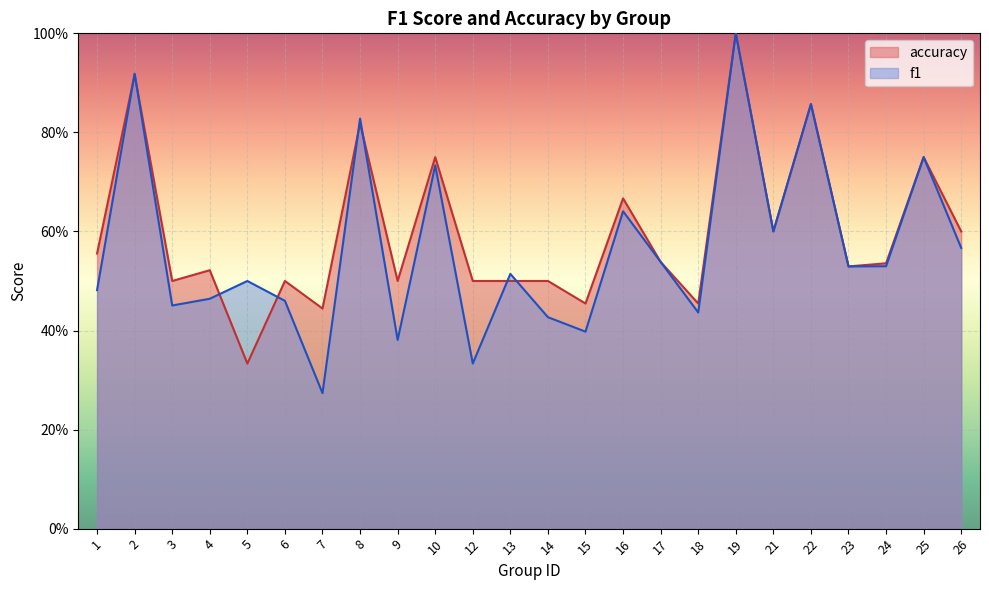

How many interior local peaks does the f1 series have?

9